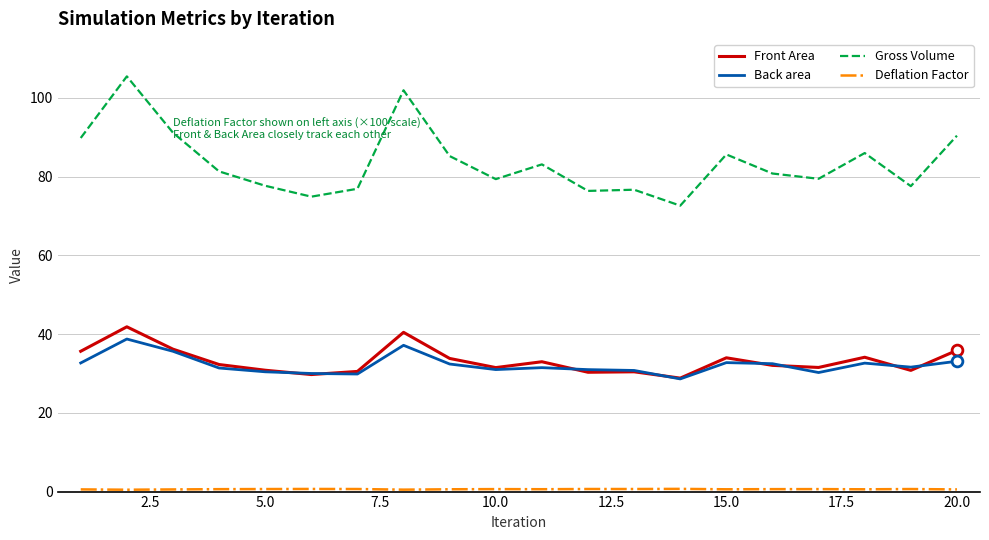

Which series has the largest total across all categories?

Gross Volume